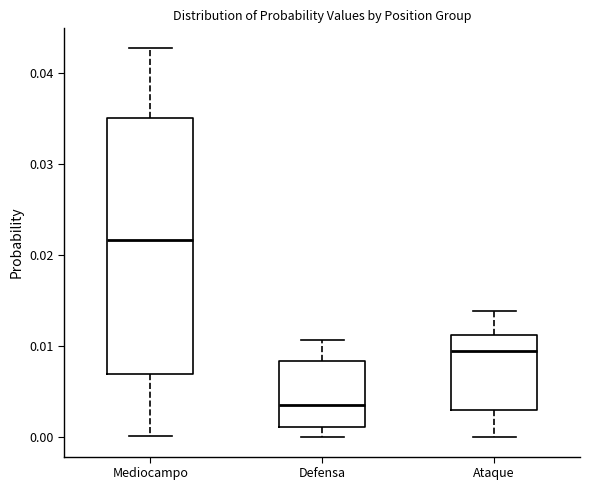

Reading left to right, read every box against the y-axis: the position of its median line, the range the box covers, and the ends of its whiskers. The values are not printed on the chart, so give them approximately, as read against the axis.

Mediocampo: median 0.022, box 0.007 to 0.035, whiskers 0.000 to 0.043
Defensa: median 0.004, box 0.001 to 0.008, whiskers 0.000 to 0.011
Ataque: median 0.009, box 0.003 to 0.011, whiskers 0.000 to 0.014